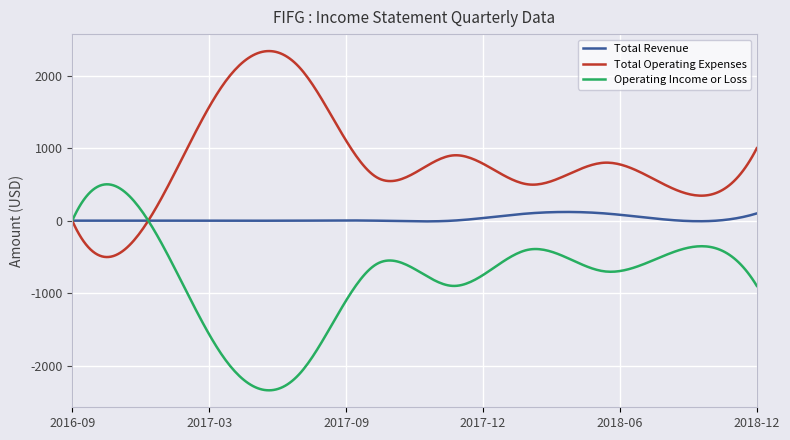

Rank the series by their maximum value, from lowest to highest.

Total Revenue, Operating Income or Loss, Total Operating Expenses